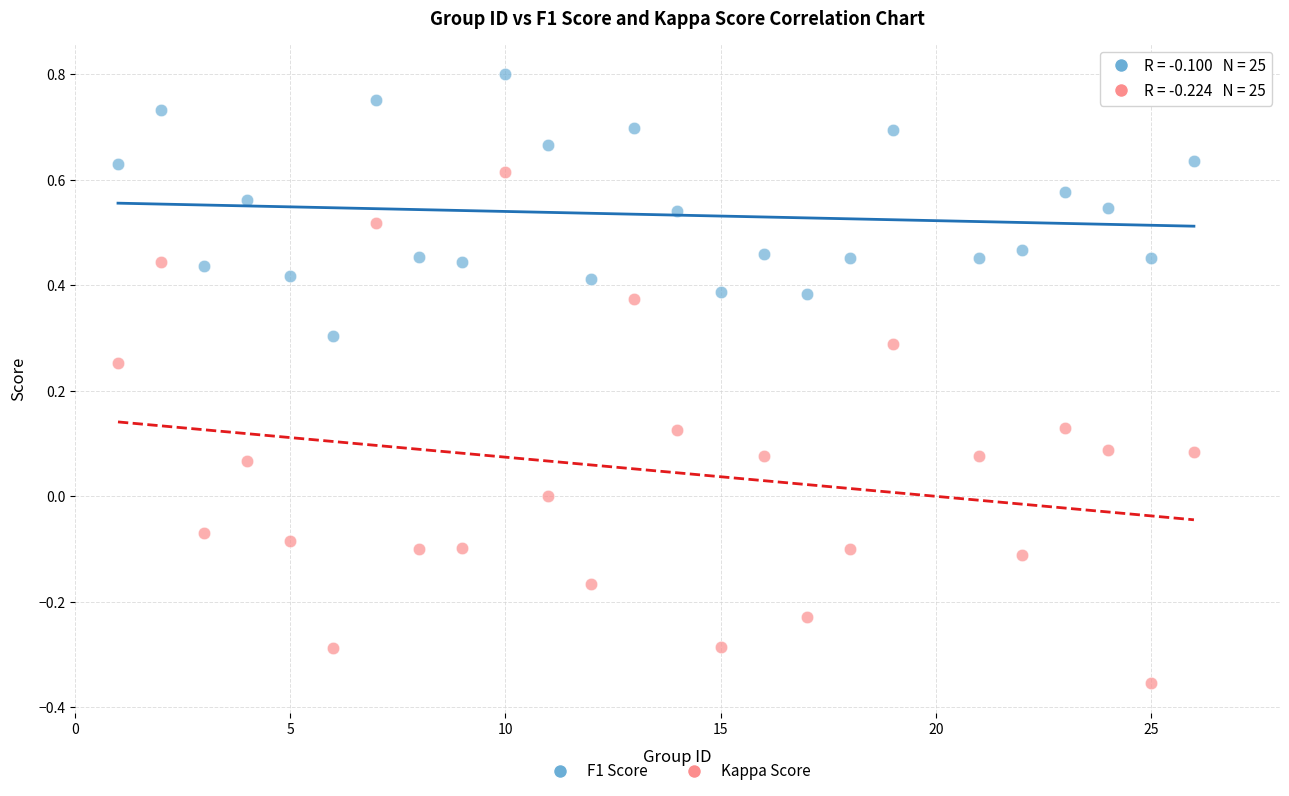

Across all data points, what is the range of Y values (max minus min)?

1.2